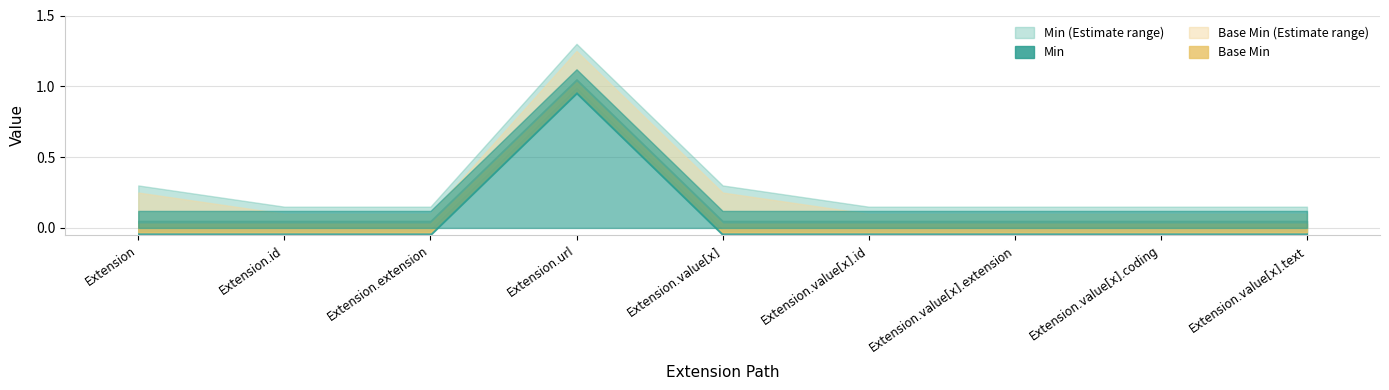

Between Extension.extension and Extension.value[x].id, which series saw the biggest shift?

Min